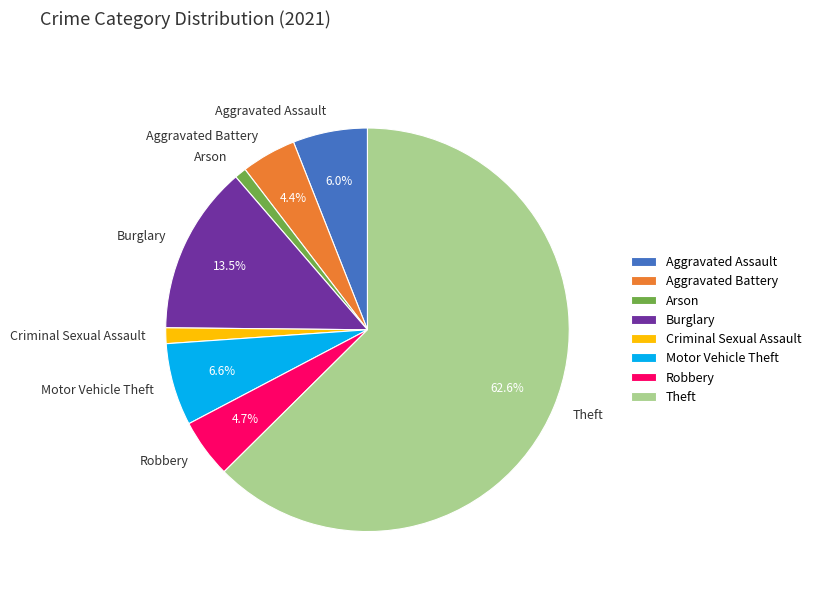

What is the largest slice in the pie chart?

Theft